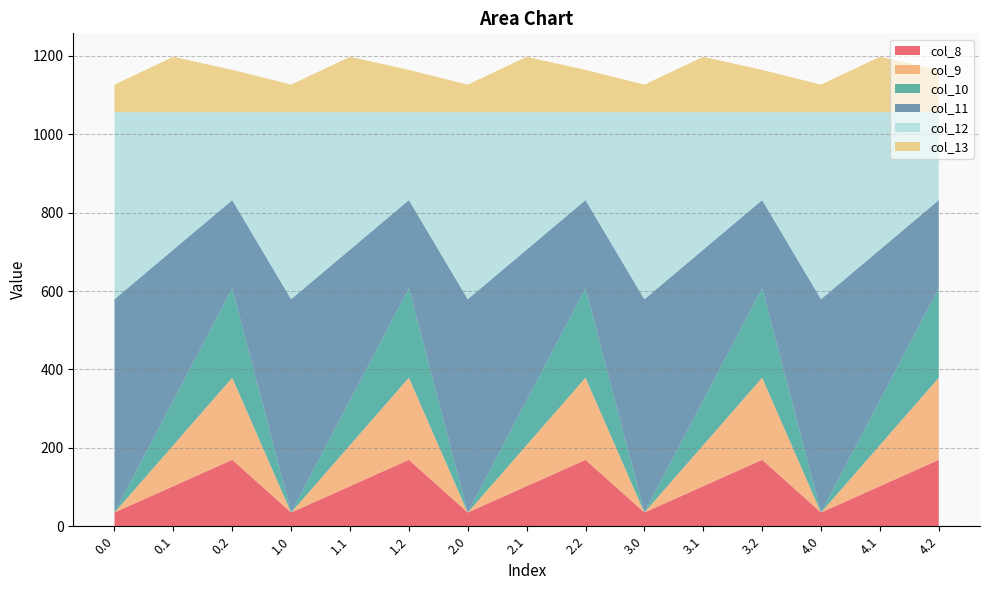

Reading left to right, extract all data points from this chart.

col_8: 35.0	102.3	169.5	35.0	102.3	169.5	35.0	102.3	169.5	35.0	102.3	169.5	35.0	102.3	169.5
col_9: 0.0	104.8	209.6	0.0	104.8	209.6	0.0	104.8	209.6	0.0	104.8	209.6	0.0	104.8	209.6
col_10: 0.0	114.0	228.0	0.0	114.0	228.0	0.0	114.0	228.0	0.0	114.0	228.0	0.0	114.0	228.0
col_11: 544.3	384.7	225.2	544.3	384.7	225.2	544.3	384.7	225.2	544.3	384.7	225.2	544.3	384.7	225.2
col_12: 477.2	350.8	224.3	477.2	350.8	224.3	477.2	350.8	224.3	477.2	350.8	224.3	477.2	350.8	224.3
col_13: 70.2	141.2	107.8	70.2	141.2	107.8	70.2	141.2	107.8	70.2	141.2	107.8	70.2	141.2	107.8